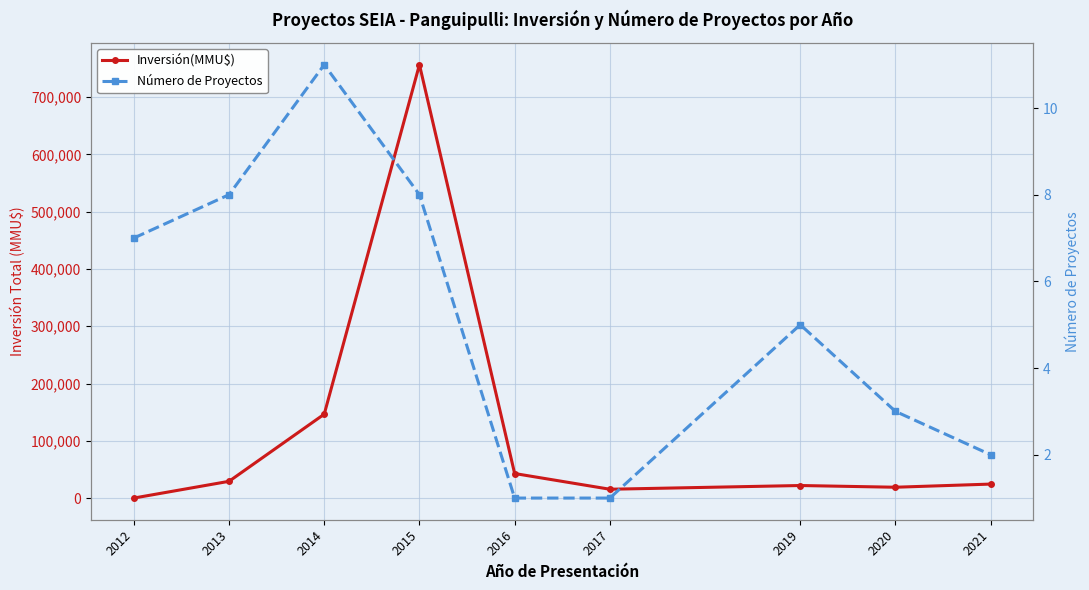

What is the maximum value shown in the chart?

756669